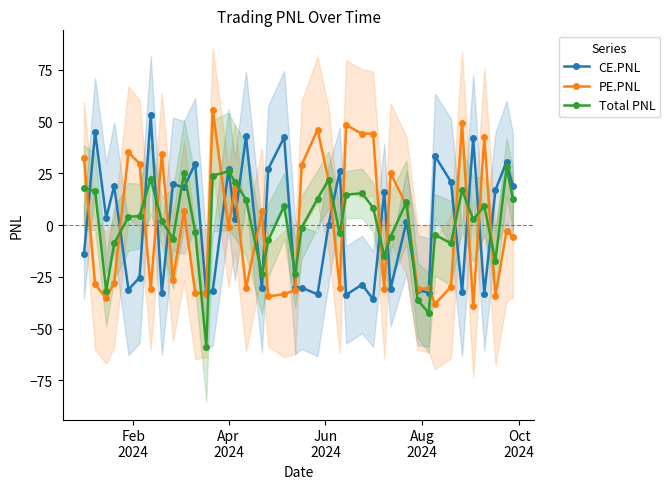

What is the value of the PE.PNL point at the 35th from the left?

49.2